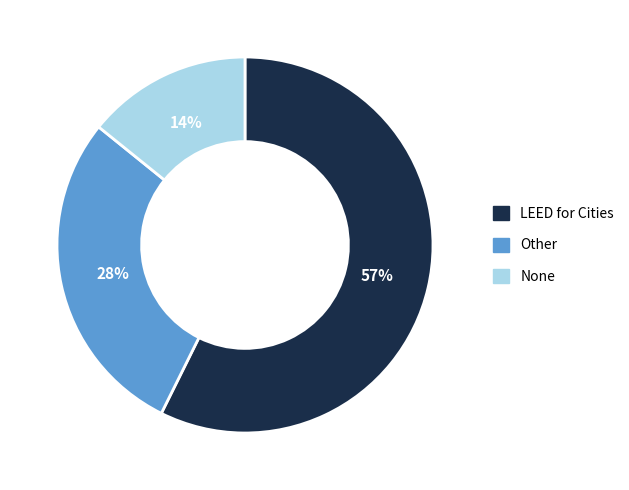

Between LEED for Cities and Other, which is larger?

LEED for Cities